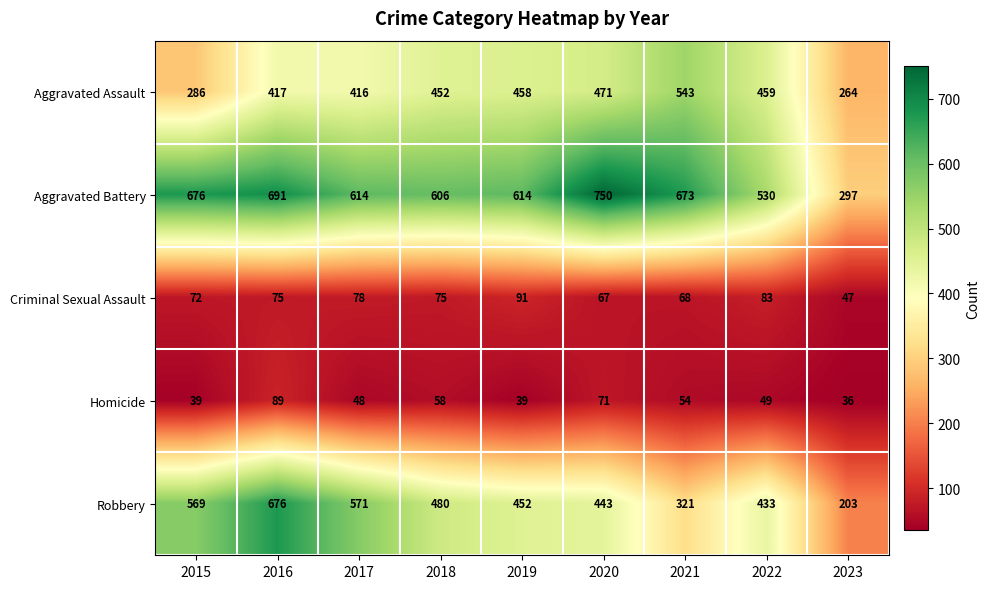

Where does the Robbery series first go above 452?

2015